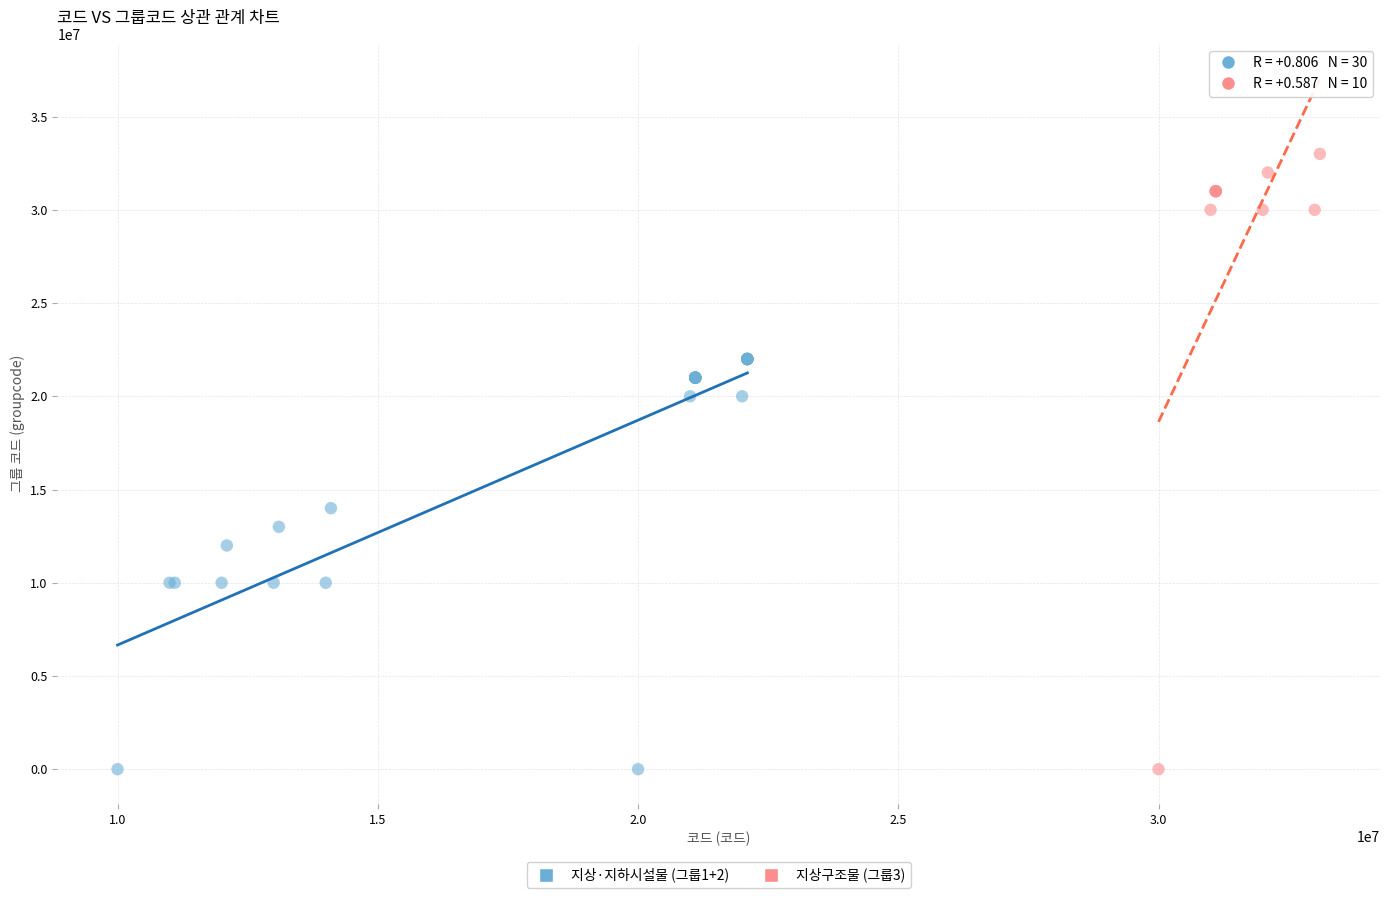

What are all the series names shown in the legend?

지상·지하시설물 (그룹1+2), 지상구조물 (그룹3)